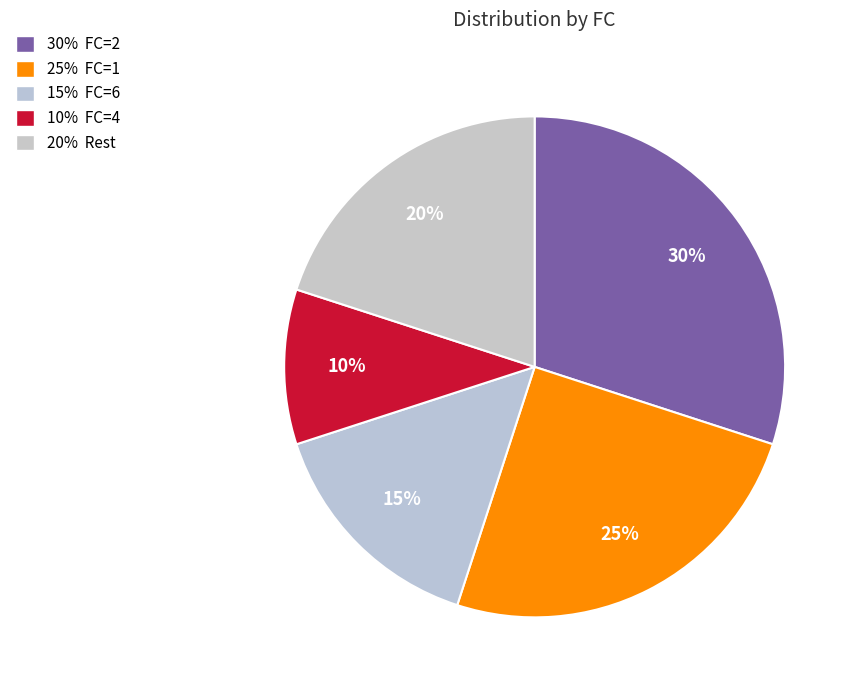

Which category has the biggest portion of the pie?

FC=2